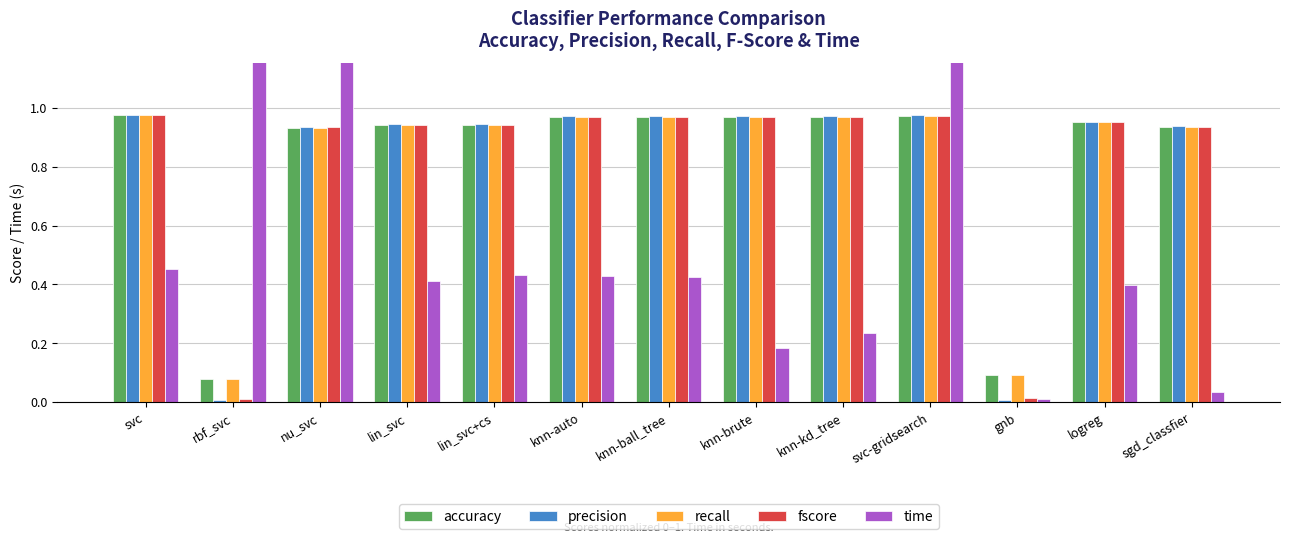

Reading right to left, transcribe all the data shown in this chart.

accuracy: 0.9	1.0	0.1	1.0	1.0	1.0	1.0	1.0	0.9	0.9	0.9	0.1	1.0
precision: 0.9	1.0	0.0	1.0	1.0	1.0	1.0	1.0	0.9	0.9	0.9	0.0	1.0
recall: 0.9	1.0	0.1	1.0	1.0	1.0	1.0	1.0	0.9	0.9	0.9	0.1	1.0
fscore: 0.9	1.0	0.0	1.0	1.0	1.0	1.0	1.0	0.9	0.9	0.9	0.0	1.0
time: 0.0	0.4	0.0	4.6	0.2	0.2	0.4	0.4	0.4	0.4	1.7	2.2	0.5